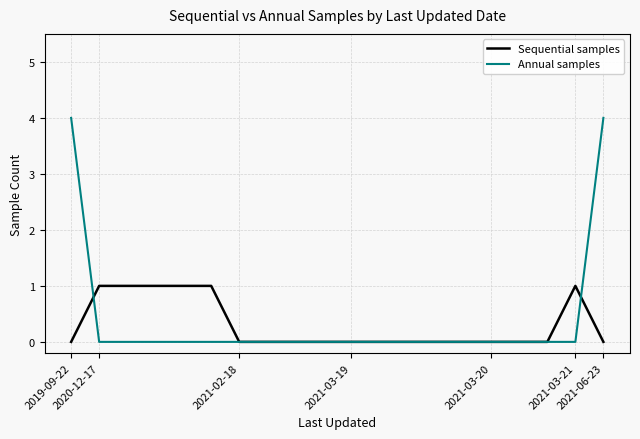

Which series has the widest spread of values?

Annual samples